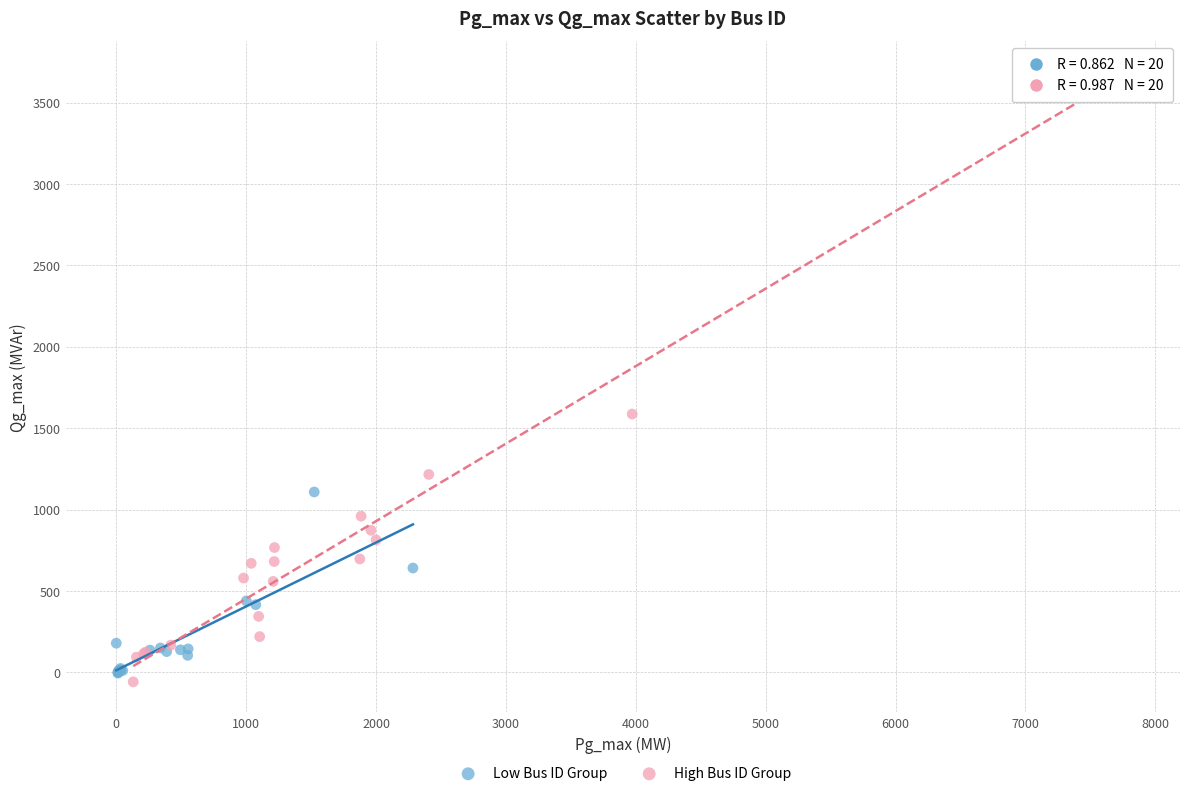

Which series contains the lowest Y value?

High Bus ID Group